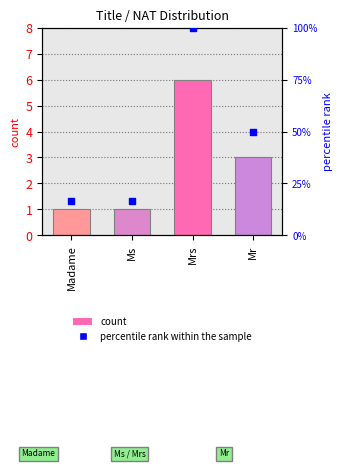

What are all the series names shown in the legend?

count, percentile rank within the sample